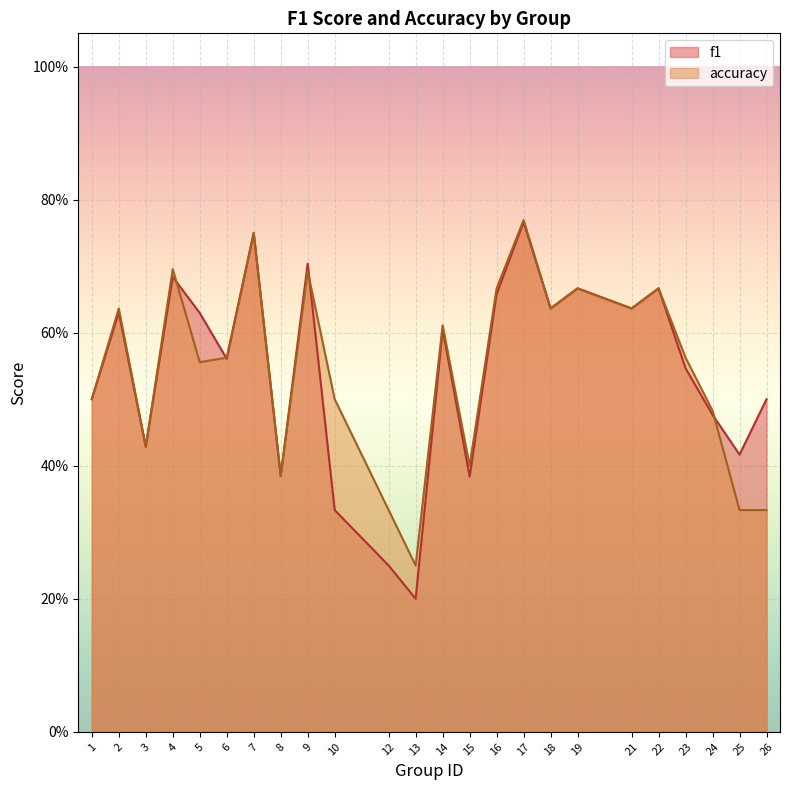

Where is accuracy nearest to the value 0?

13